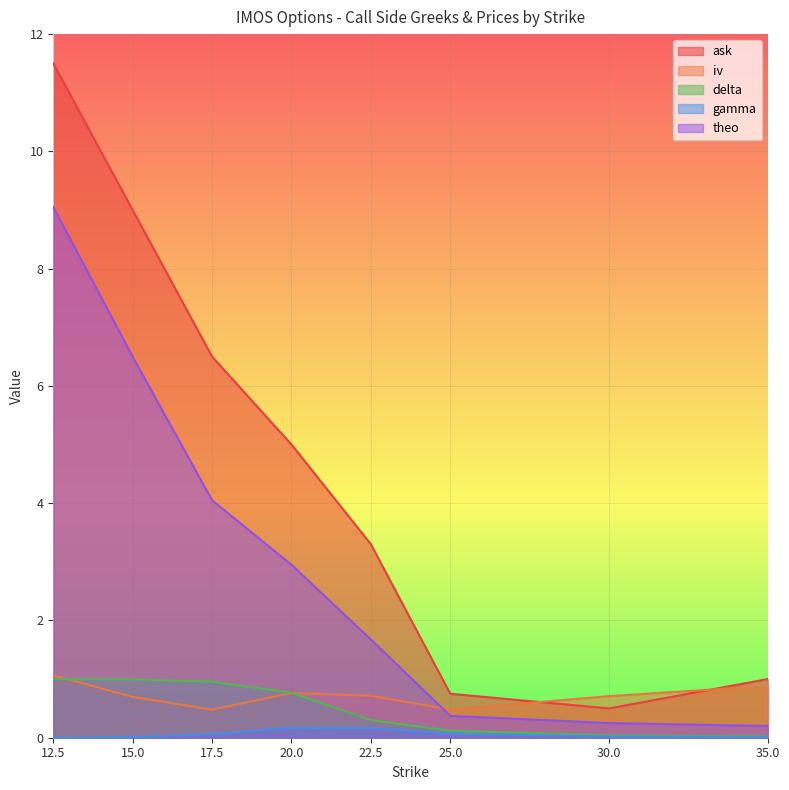

What is the value of the theo point at the 6th from the left?

0.4